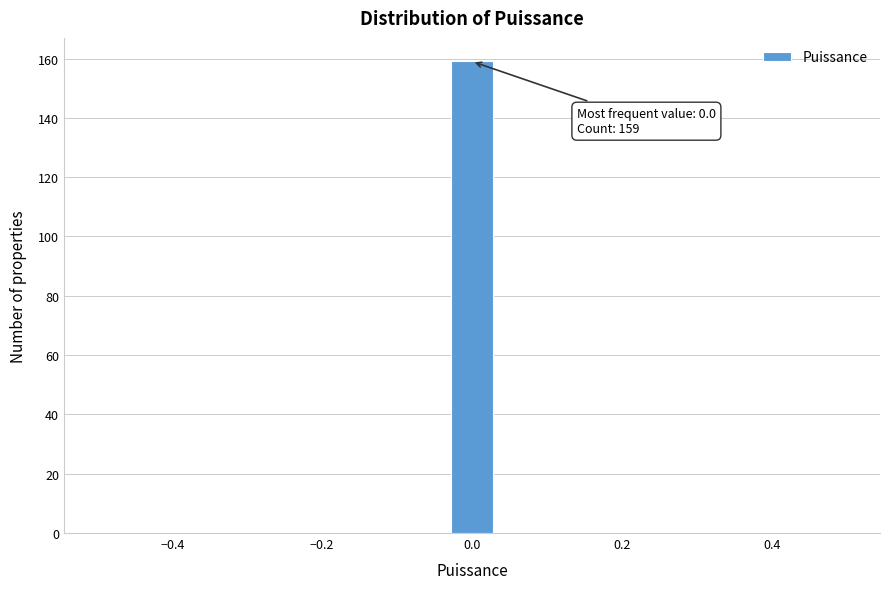

Read against the x-axis, roughly where is the centre of the tallest bar?

0.00